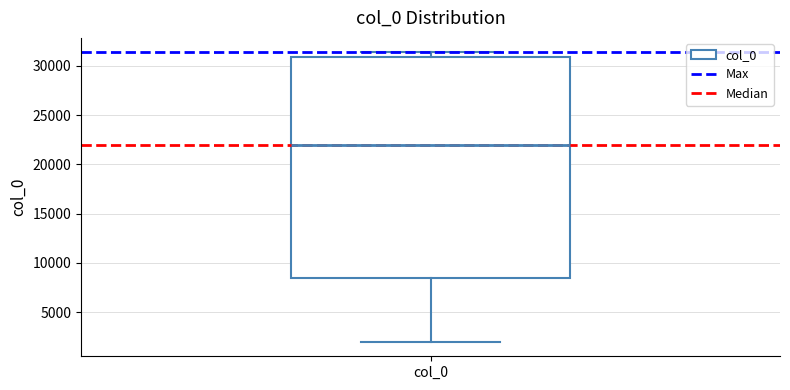

Read this box plot against the y-axis: the position of the median line, the range covered by the box, and the ends of both whiskers. The values are not printed on the chart, so give them approximately, as read against the axis.

median 22000, box 8500 to 31000, whiskers 2000 to 31500